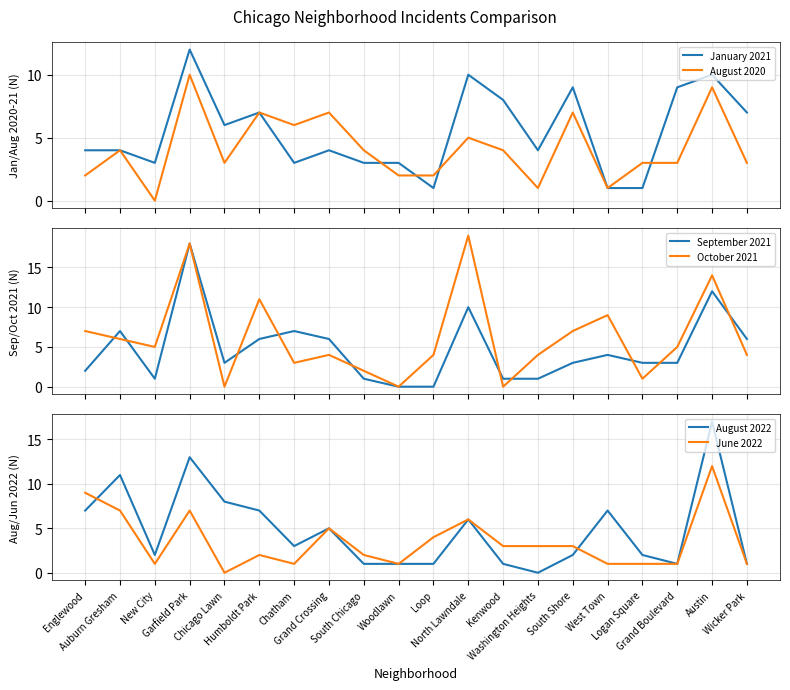

True or false: August 2020 has a value of 6 at Chatham.

True